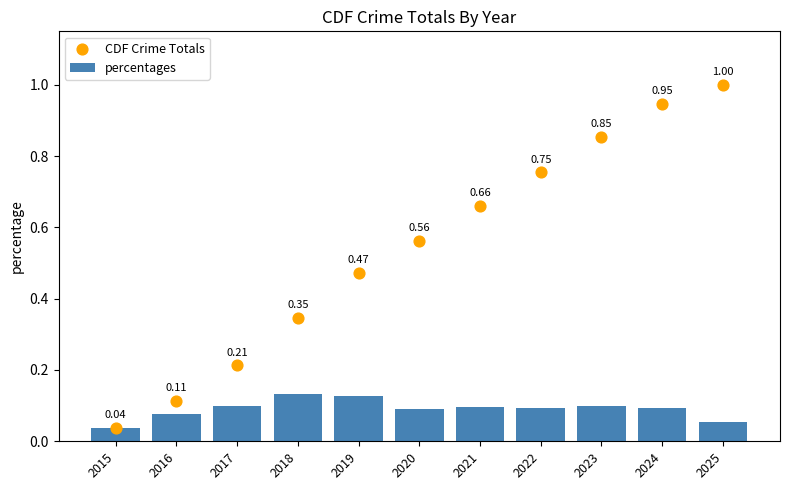

Which series has the largest Y range (max minus min)?

CDF Crime Totals